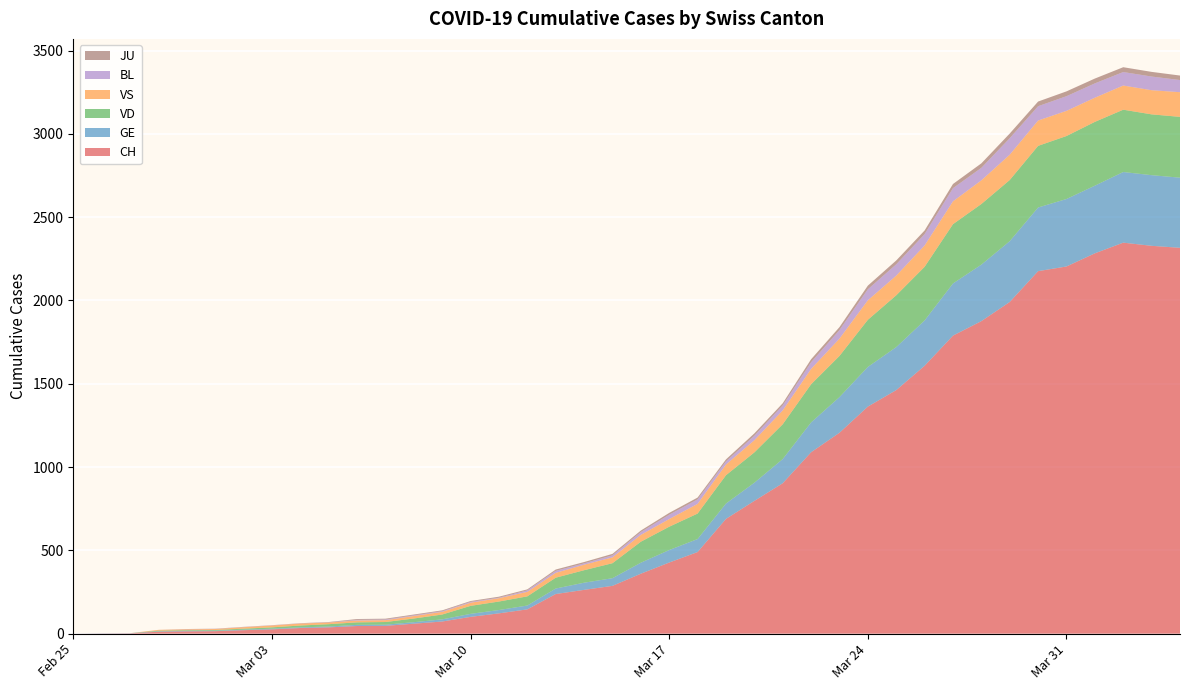

Reading left to right, transcribe all the data shown in this chart.

CH: 0	1	2	12	14	15	21	26	34	38	46	47	60	73	101	122	146	238	263	287	360	427	490	689	797	903	1089	1206	1363	1462	1608	1789	1876	1991	2176	2204	2283	2347	2328	2316
GE: 0	1	1	2	3	3	3	4	4	5	7	7	9	13	18	20	23	33	43	46	66	75	78	92	109	145	179	214	238	258	272	313	339	365	382	405	406	424	424	421
VD: 0	0	0	4	4	4	6	8	11	14	15	16	22	29	48	51	55	65	75	90	126	140	153	170	182	209	229	247	283	311	322	356	364	367	370	378	383	374	365	365
VS: 0	0	0	5	5	6	9	11	12	10	11	11	15	16	19	20	27	29	33	35	41	46	58	64	73	83	92	104	117	118	128	137	142	152	152	151	145	145	145	148
BL: 0	0	0	0	1	1	1	1	1	1	4	4	4	4	5	3	9	12	8	12	17	26	27	19	27	30	40	51	66	68	68	79	75	99	86	88	86	81	82	73
JU: 0	0	0	0	1	1	1	1	1	2	5	5	5	5	5	6	6	8	8	9	9	11	11	12	14	13	18	18	22	23	22	25	27	28	28	29	29	29	28	27